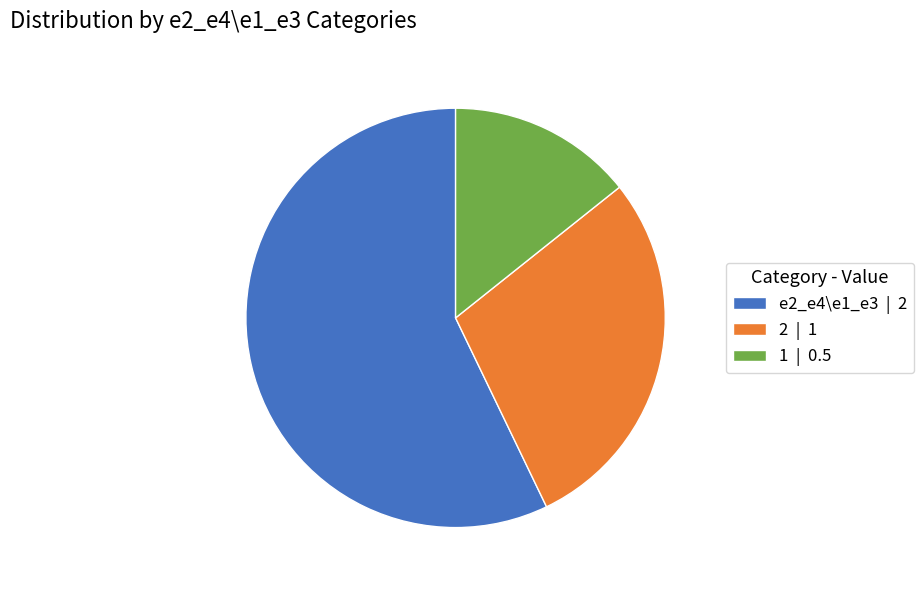

Is 2 the majority of the pie?

No